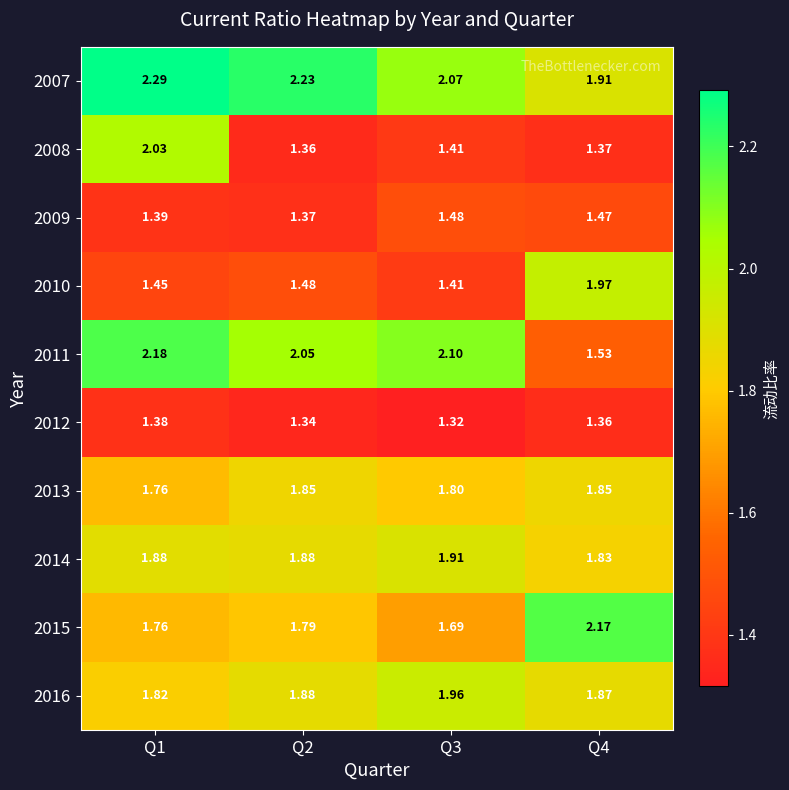

Is the value of 2014 at Q1 greater than the value of 2008 at Q4?

Yes